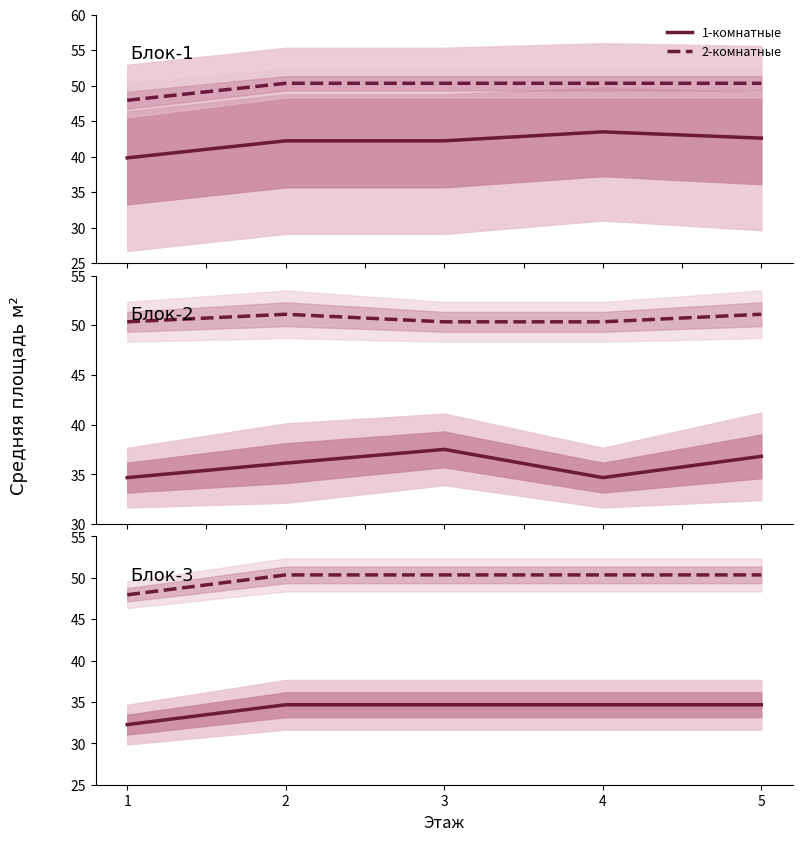

True or false: 2-комнатные has more than 1 interior local peaks.

False